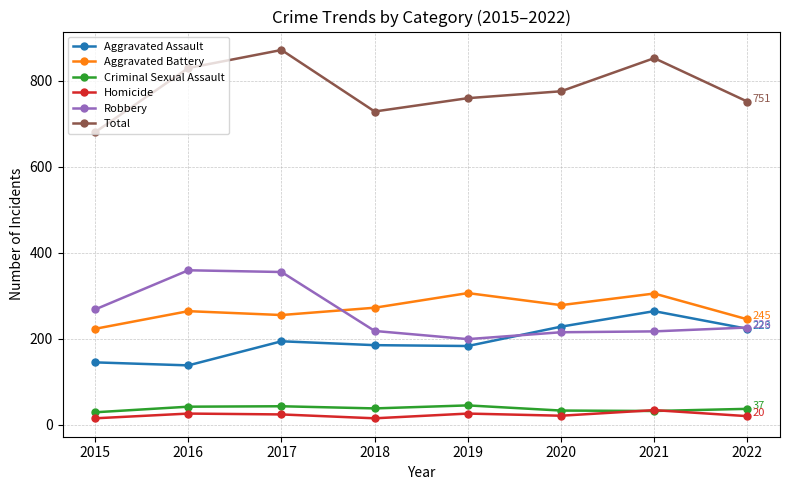

What is the value of the Total point at the 3rd from the left?

871